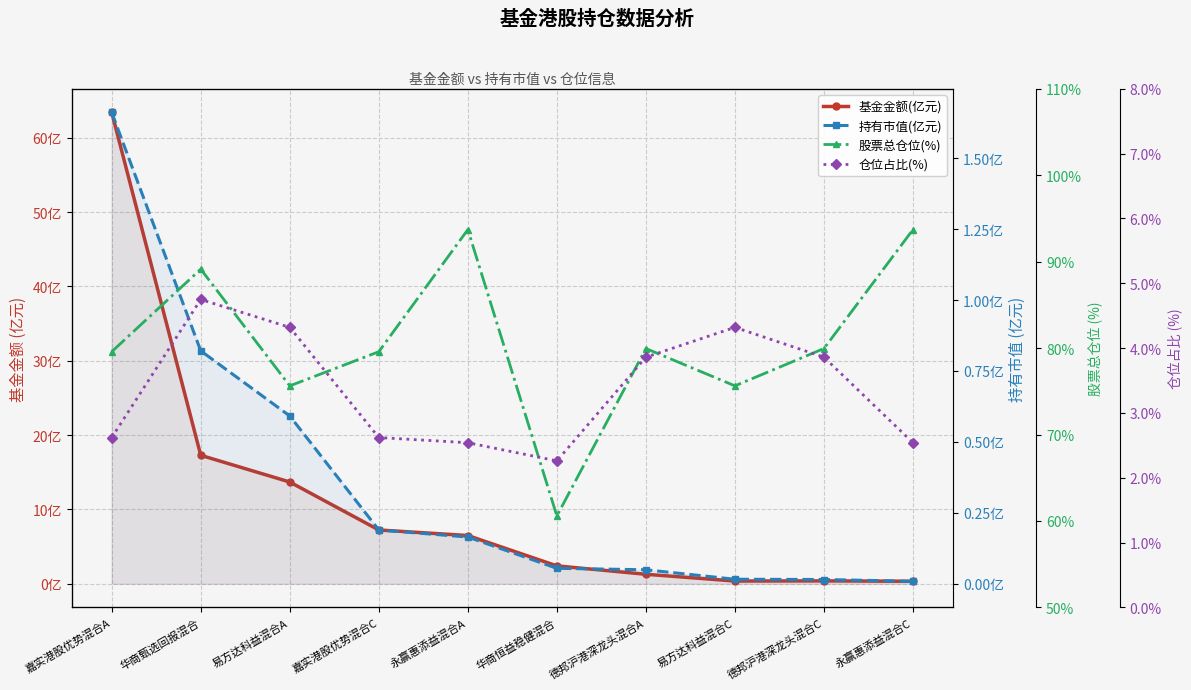

True or false: 基金金额(亿元) and 股票总仓位(%) intersect in this chart.

False